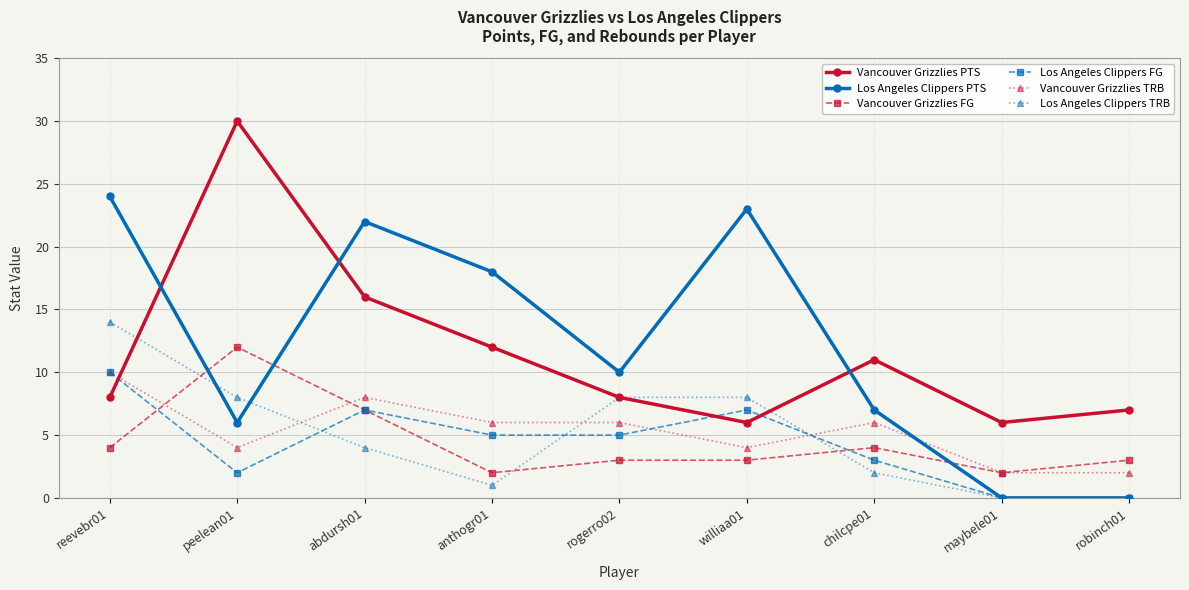

What is the label of the 1st point from the left?

reevebr01